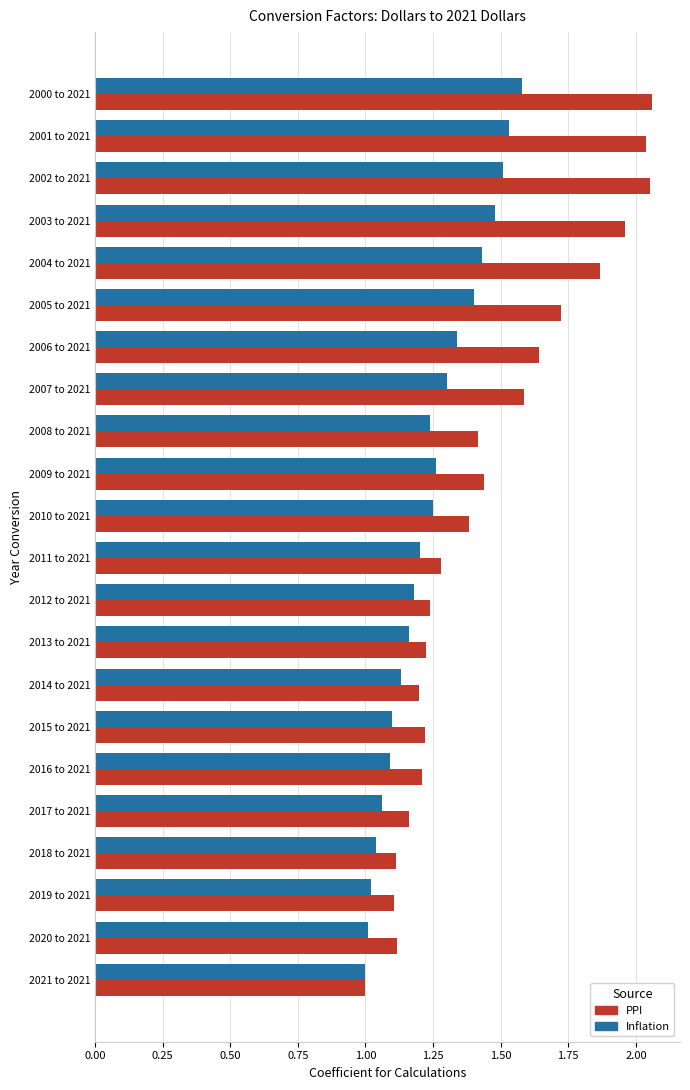

Rank the series by their average value, from lowest to highest.

Inflation, PPI